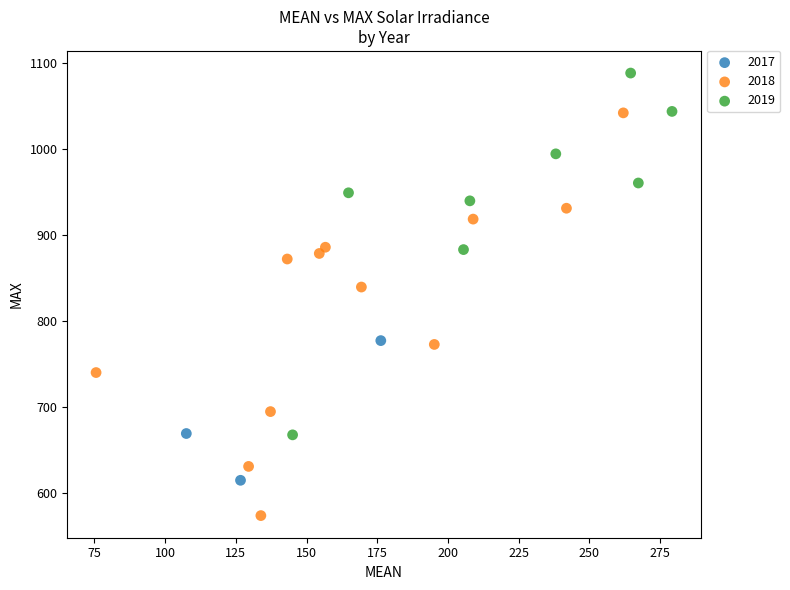

Which series has the largest Y range (max minus min)?

2018